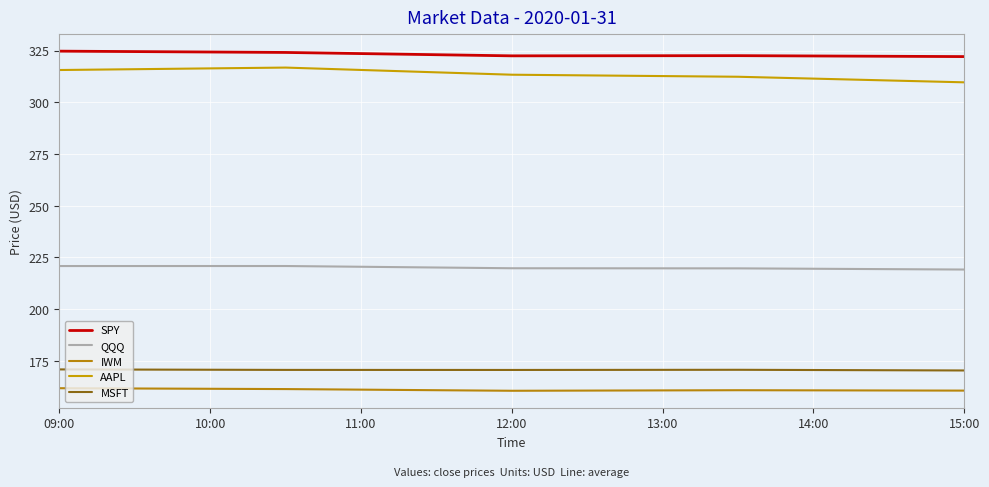

Reading left to right, transcribe all the data shown in this chart.

SPY: 324.7	324.1	322.4	322.5	322.1
QQQ: 220.8	220.8	219.8	219.7	219.2
IWM: 161.8	161.4	160.6	160.8	160.6
AAPL: 315.6	316.8	313.3	312.3	309.6
MSFT: 170.9	170.6	170.6	170.7	170.4